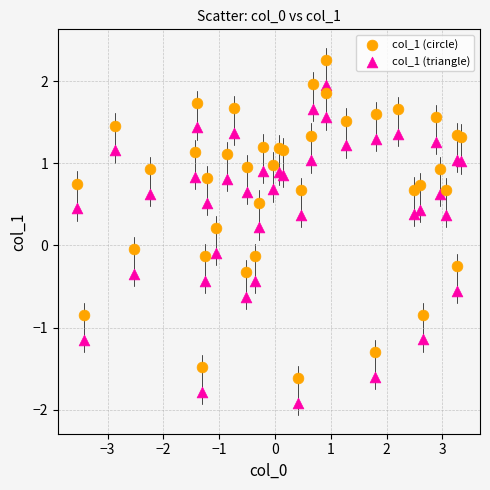

Which series contains the highest Y value?

col_1 (circle)